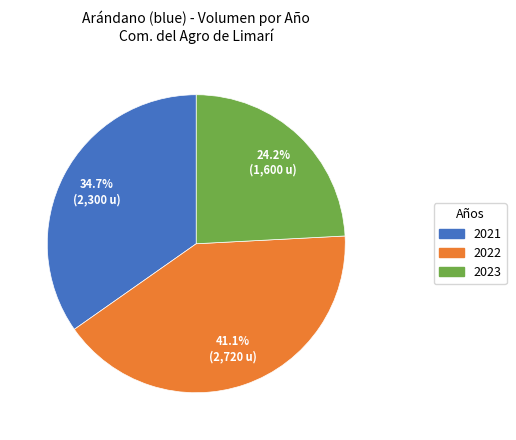

Does any single category account for the majority?

No